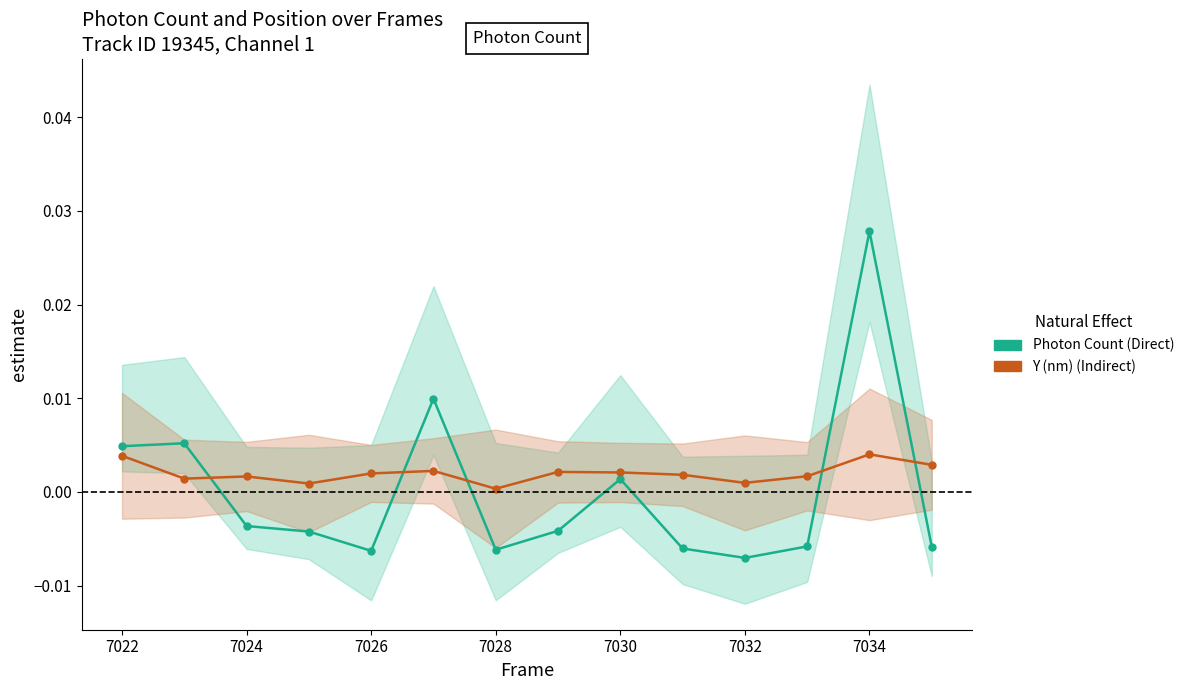

True or false: Photon Count (Direct) and Y (nm) (Indirect) cross at least once.

True